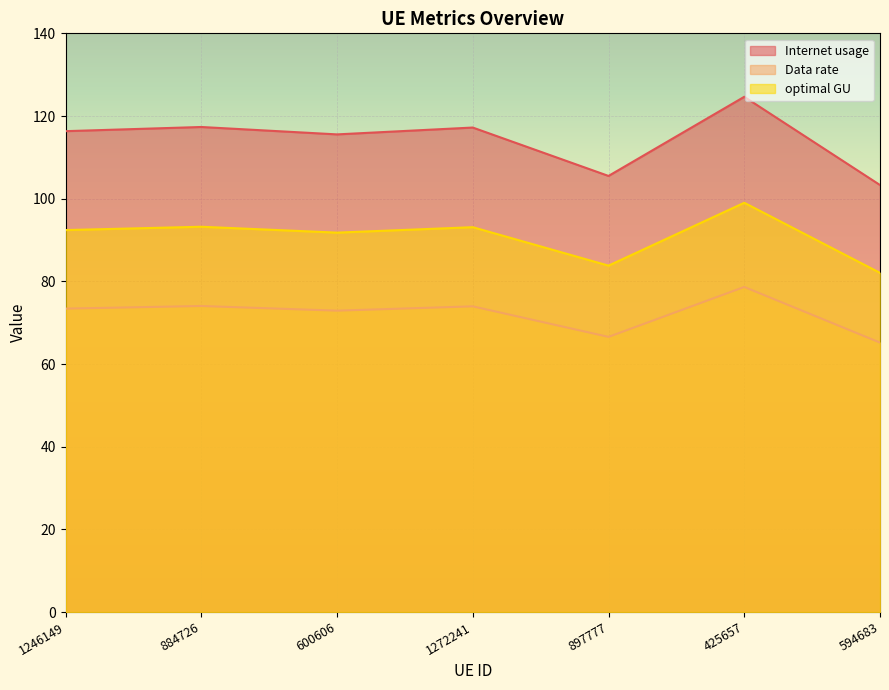

What is the label of the 1st point from the right?

594683